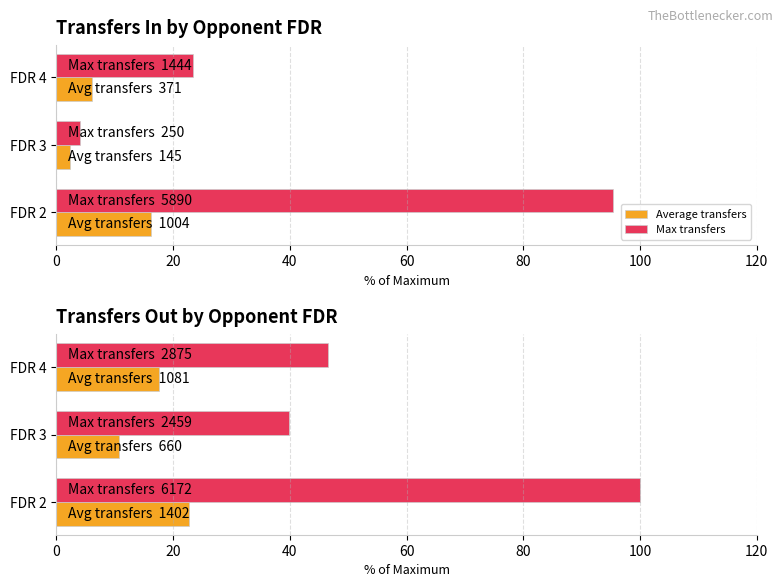

What is the maximum value shown in the chart?

100.0